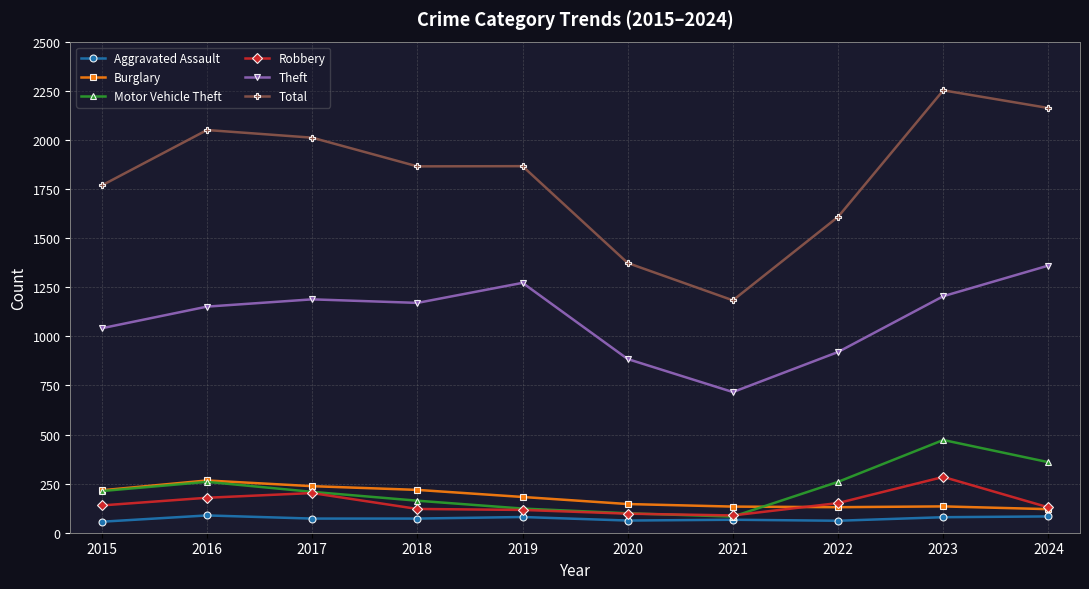

What is the value of the Burglary point at the 5th from the left?

182